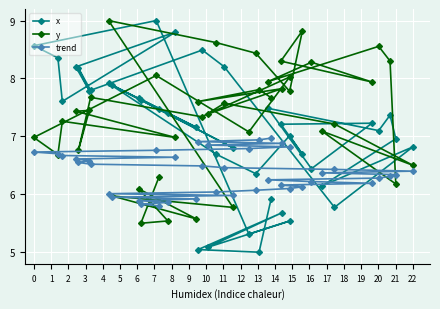

Which series has the largest total across all categories?

y